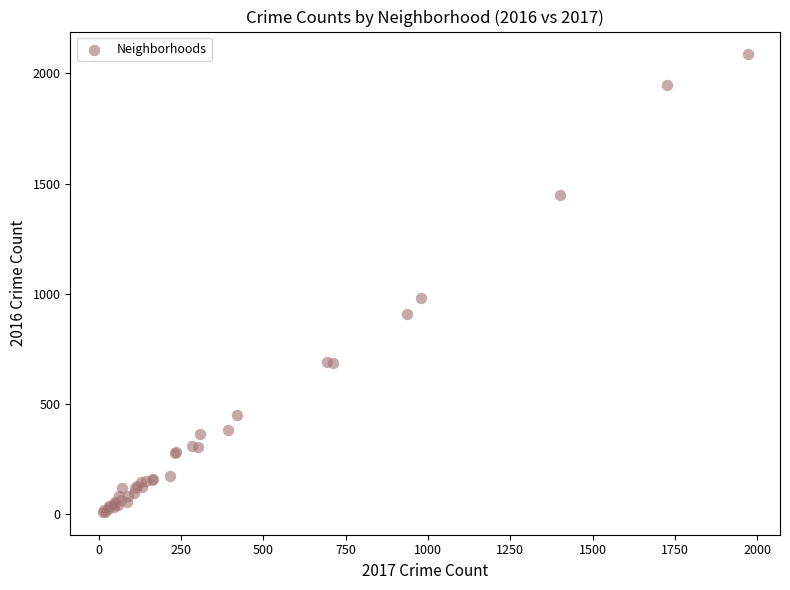

What Y value in the scatter plot is closest to 1048?

983